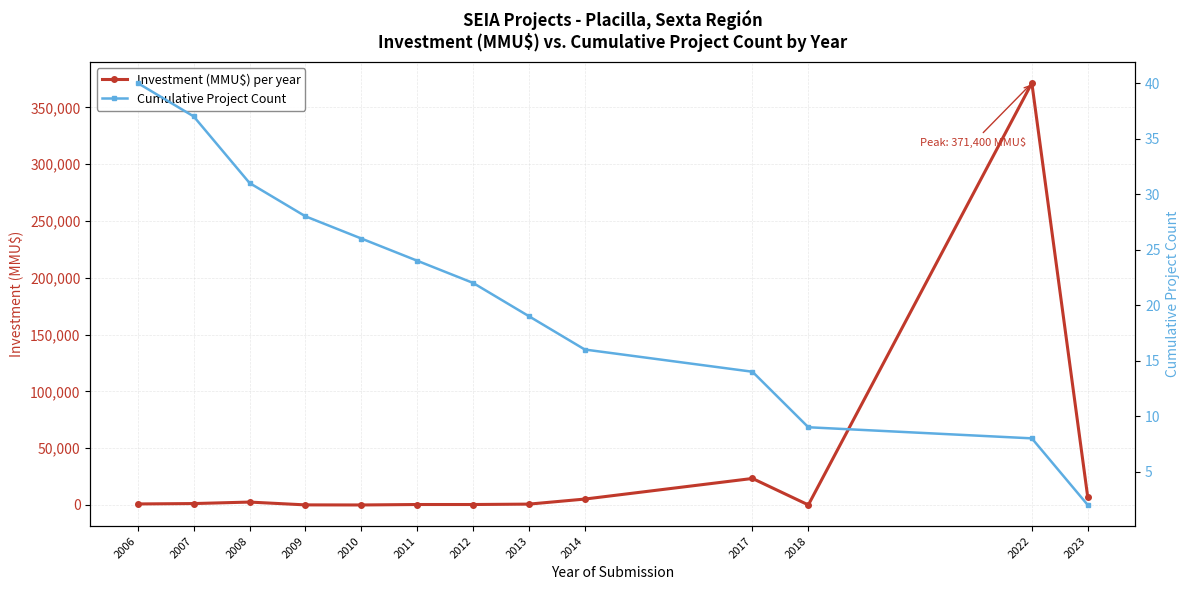

The Cumulative Project Count series shows 26 at 2007. True or false?

False